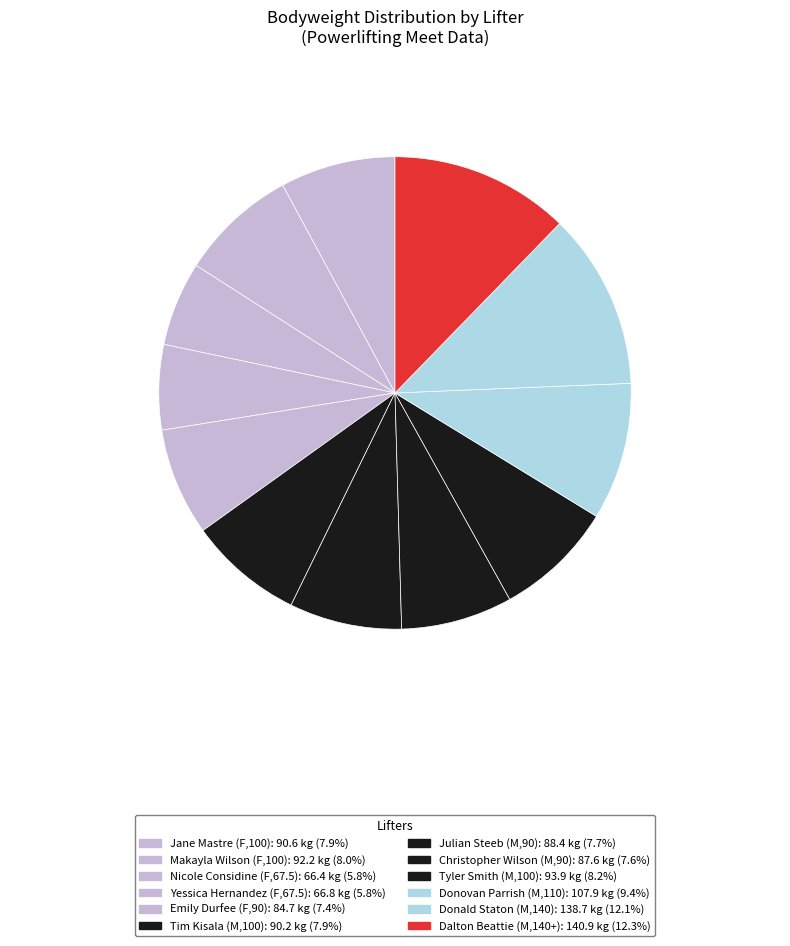

Which slice is the largest?

Dalton Beattie (M,140+)